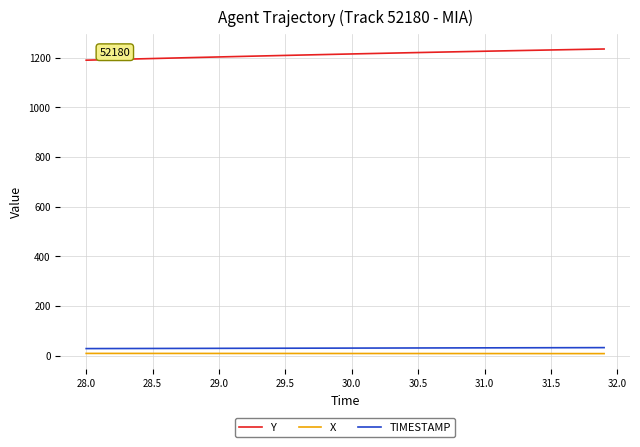

What are all the series names shown in the legend?

Y, X, TIMESTAMP